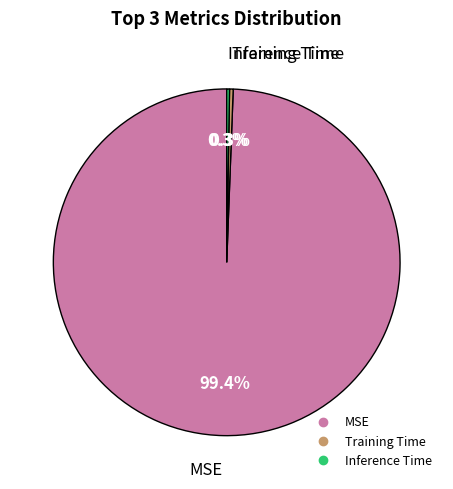

What portion of the pie excludes Training Time?

99.7%